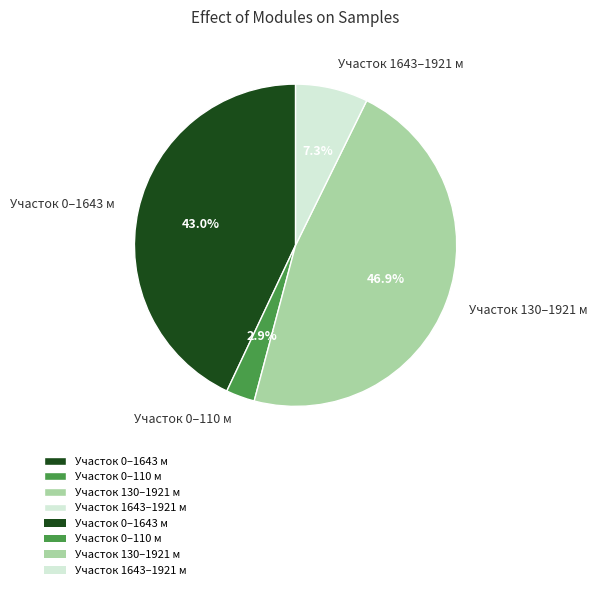

Between Участок 130–1921 м and Участок 0–110 м, which is larger?

Участок 130–1921 м